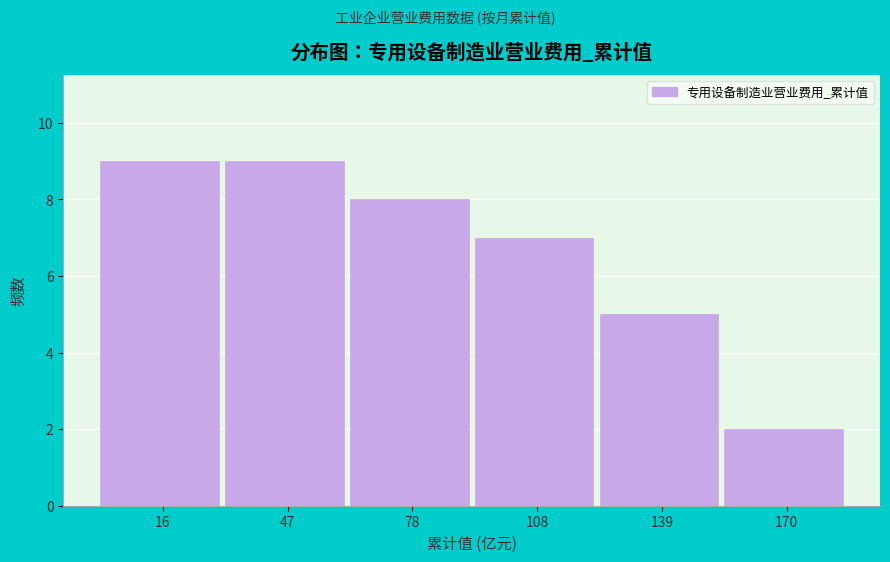

Reading left to right, transcribe all the data shown in this chart.

16=9	47=9	78=8	108=7	139=5	170=2